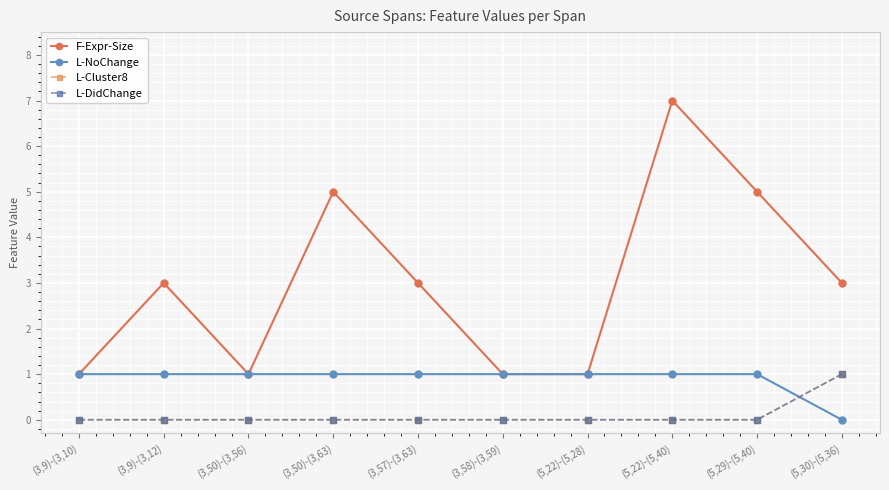

Is this an area chart (filled region under the line)?

No